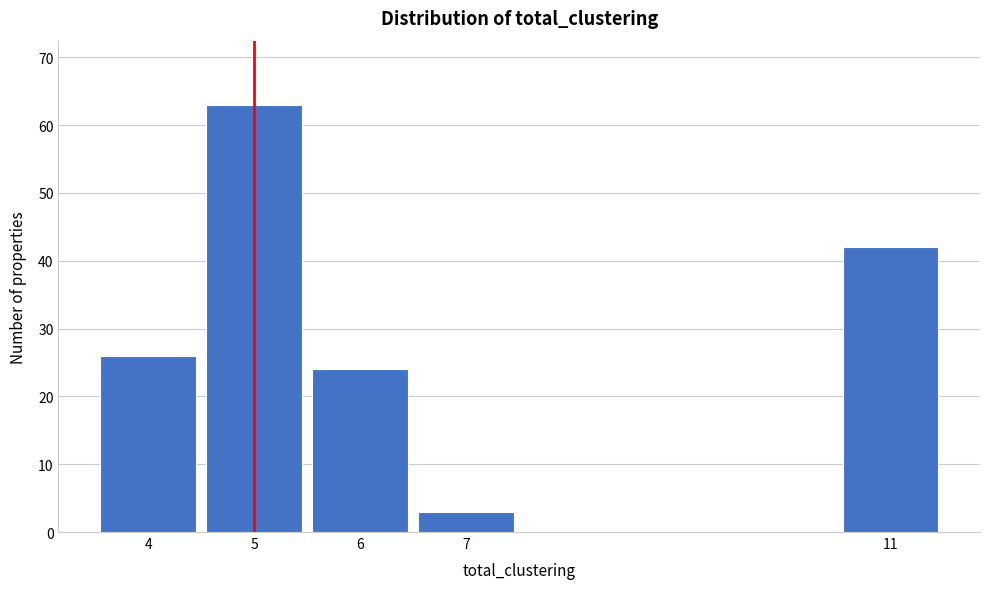

Reading left to right, extract all data points from this chart.

4=26	5=63	6=24	7=3	11=42